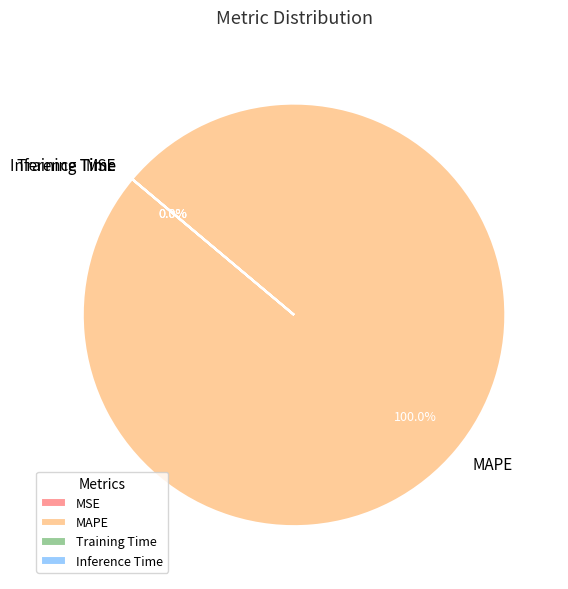

How many segments does this pie chart have?

4